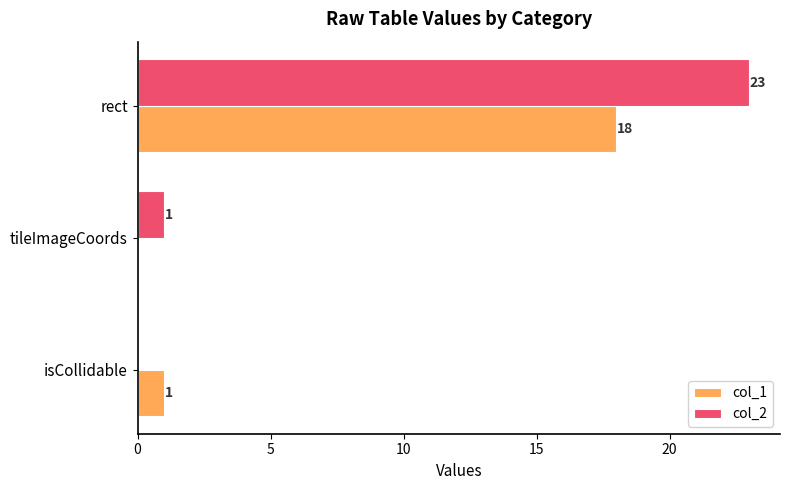

Between tileImageCoords and rect, which series saw the biggest shift?

col_2